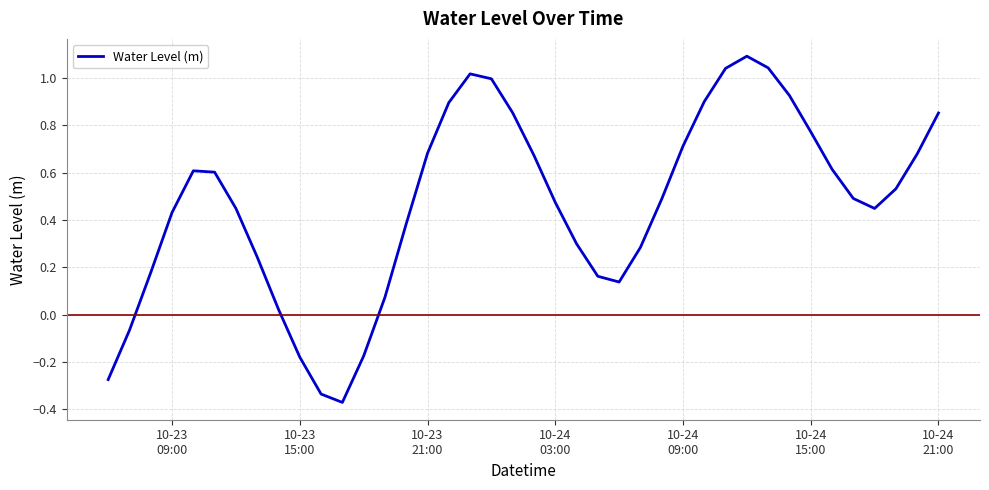

What is the difference between the maximum and minimum values?

1.5